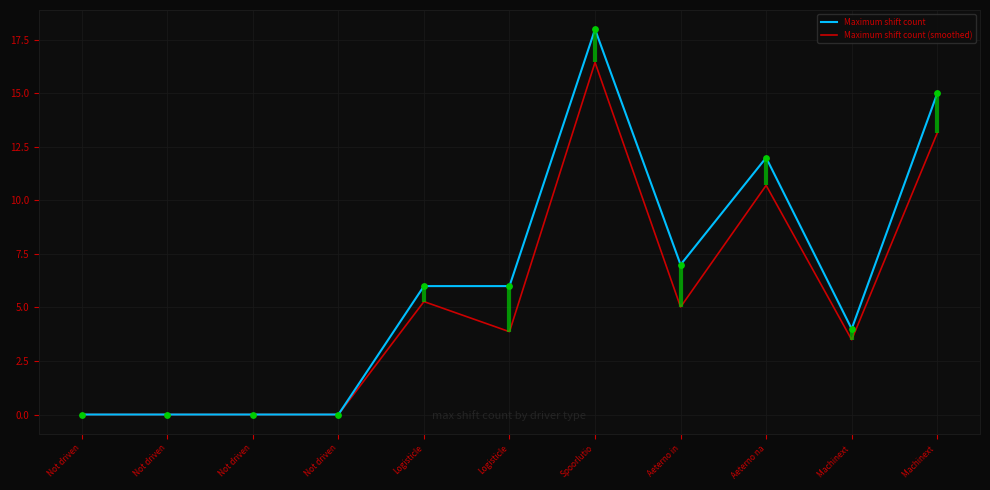

Which series has the largest total across all categories?

Maximum shift count